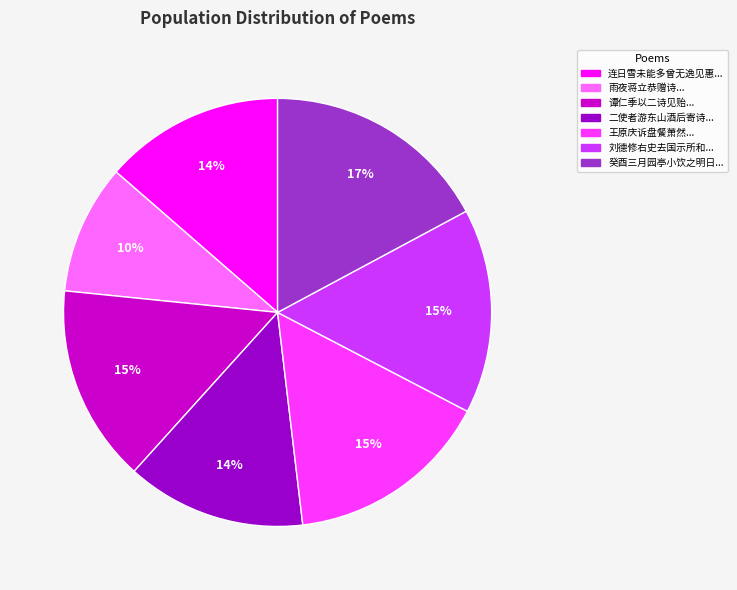

How many slices are in this pie chart?

7